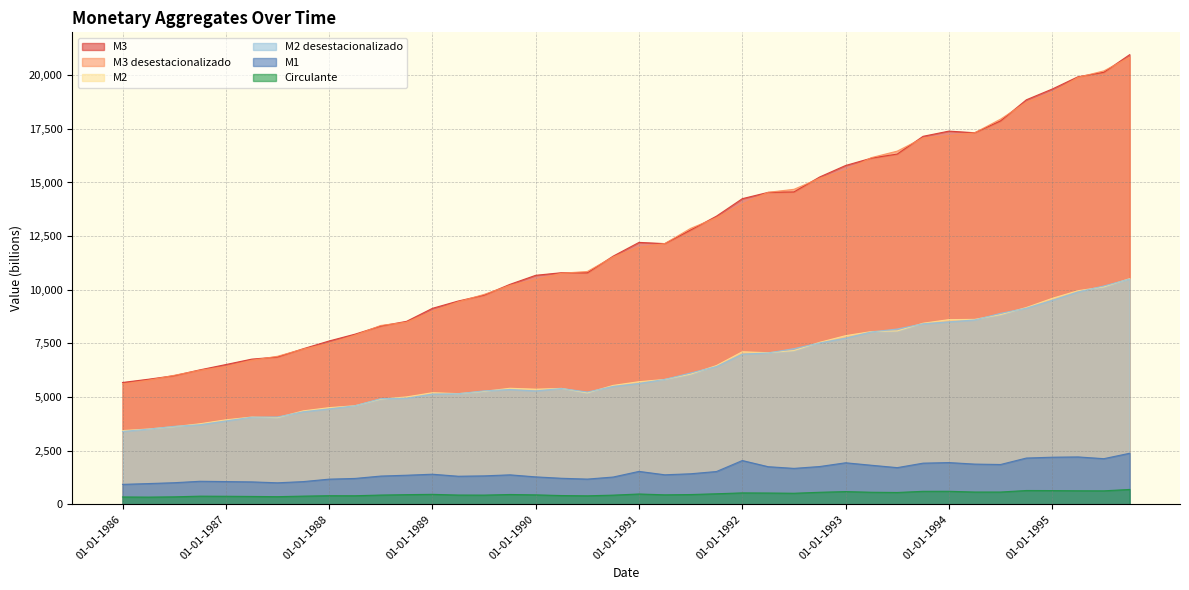

Which series has the largest range (max minus min)?

M3